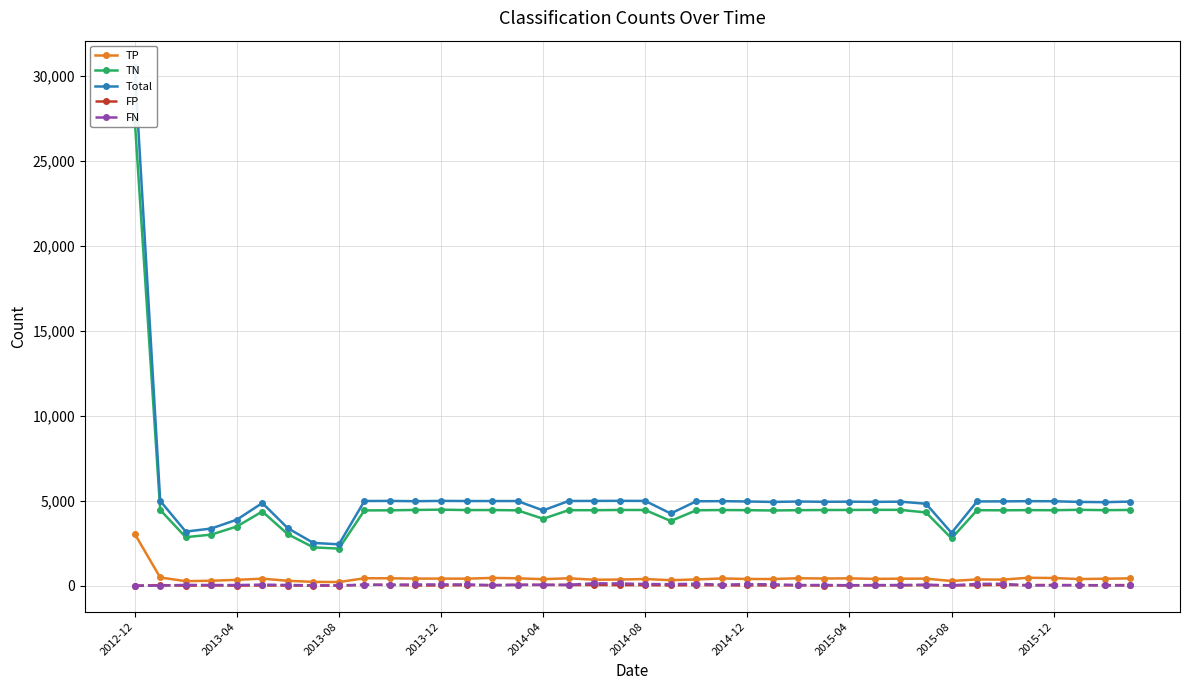

True or false: FN has a value of 80 at 2014-04.

False